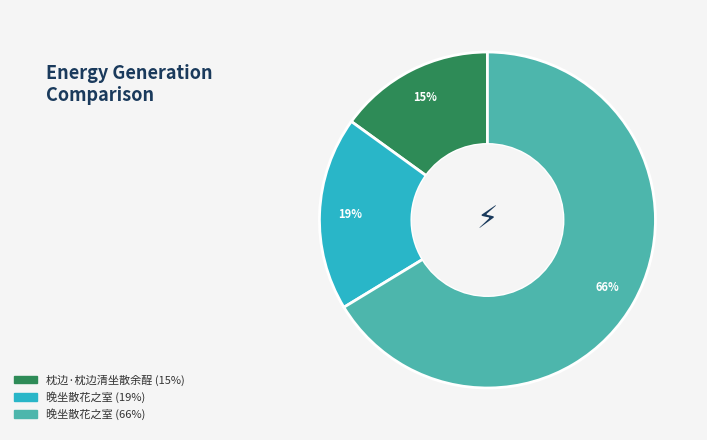

What is the smallest slice in the pie chart?

枕边·枕边清坐散余酲 (15%)